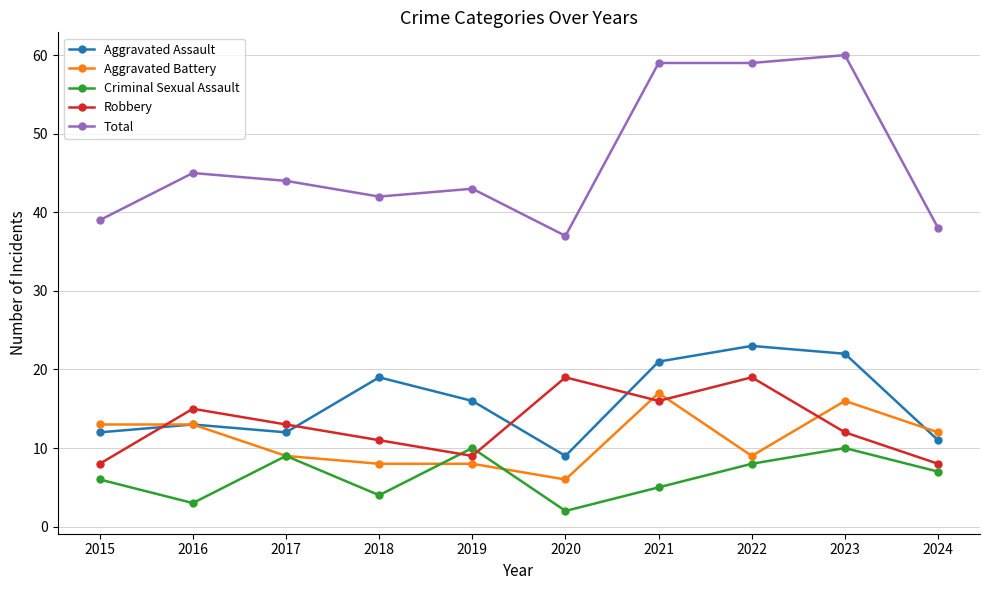

Where does the Aggravated Battery series first go above 12?

2015